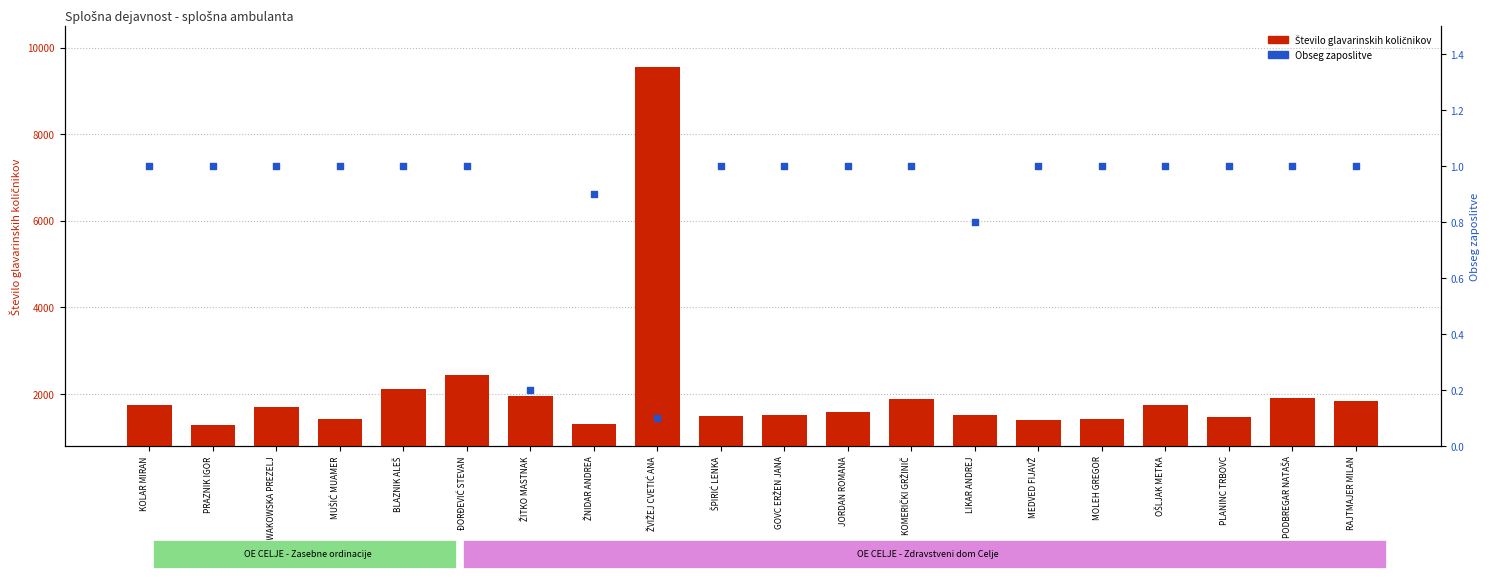

Which series has the largest total across all categories?

Število glavarinskih količnikov